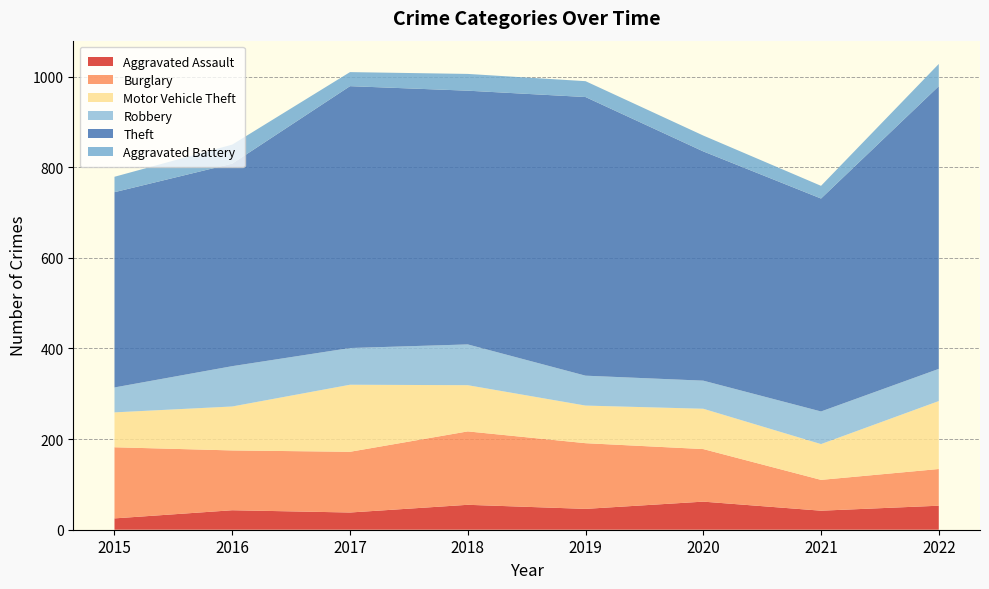

Reading left to right, what are all the values shown in this chart?

Aggravated Assault: 2015=25	2016=43	2017=38	2018=55	2019=46	2020=62	2021=42	2022=53
Burglary: 2015=157	2016=132	2017=134	2018=162	2019=145	2020=116	2021=68	2022=81
Motor Vehicle Theft: 2015=77	2016=97	2017=148	2018=102	2019=83	2020=89	2021=79	2022=150
Robbery: 2015=55	2016=89	2017=81	2018=90	2019=66	2020=62	2021=72	2022=71
Theft: 2015=431	2016=447	2017=578	2018=560	2019=615	2020=506	2021=470	2022=624
Aggravated Battery: 2015=34	2016=42	2017=31	2018=37	2019=35	2020=35	2021=28	2022=49